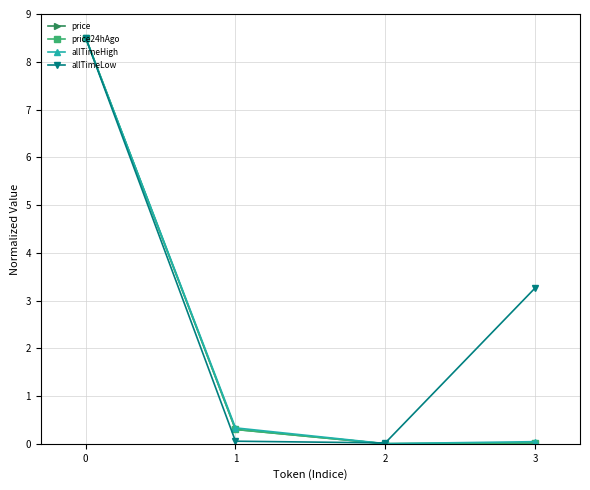

Is it true that price equals 0.0 at 3?

True